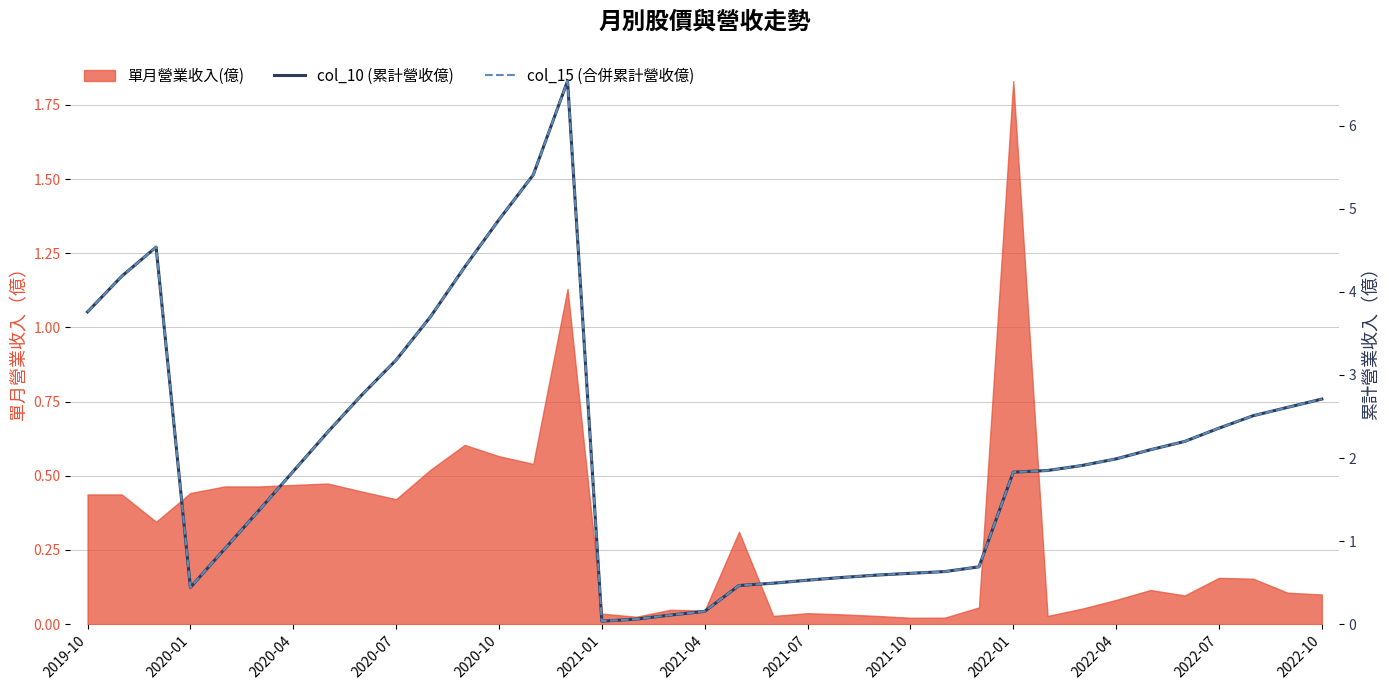

Rank the series at 2020-07 from highest to lowest value.

col_10 (累計營收億), col_15 (合併累計營收億)